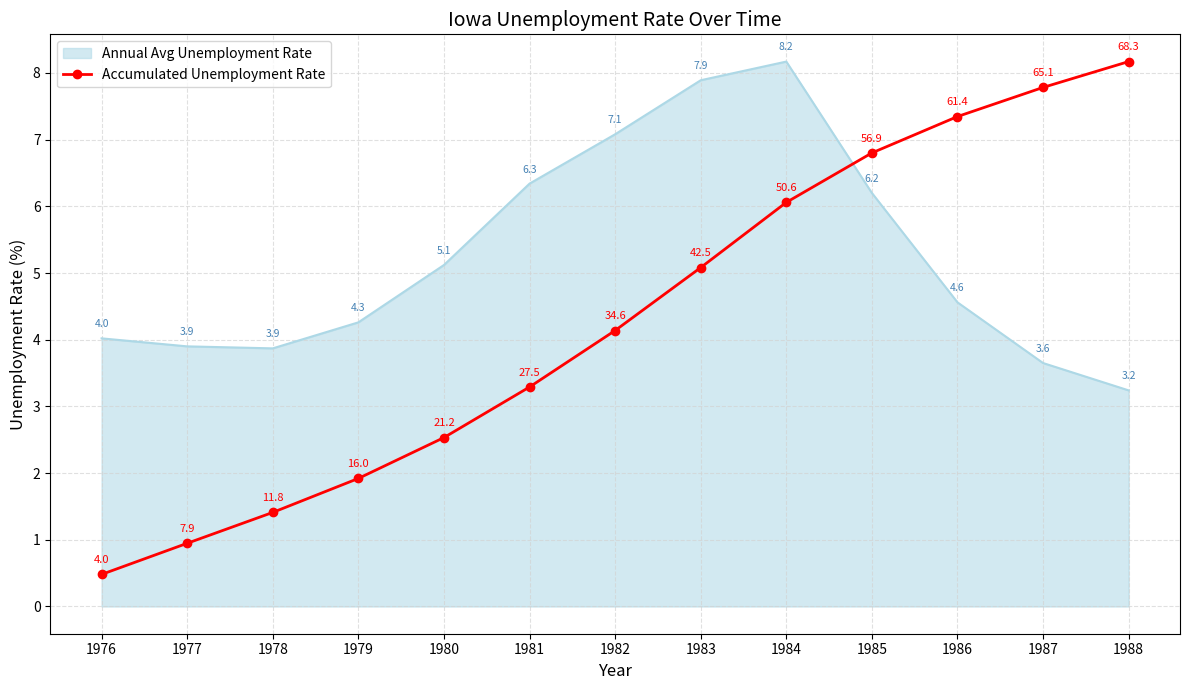

Rank the series at 1981 from highest to lowest value.

Annual Avg Unemployment Rate, Accumulated Unemployment Rate